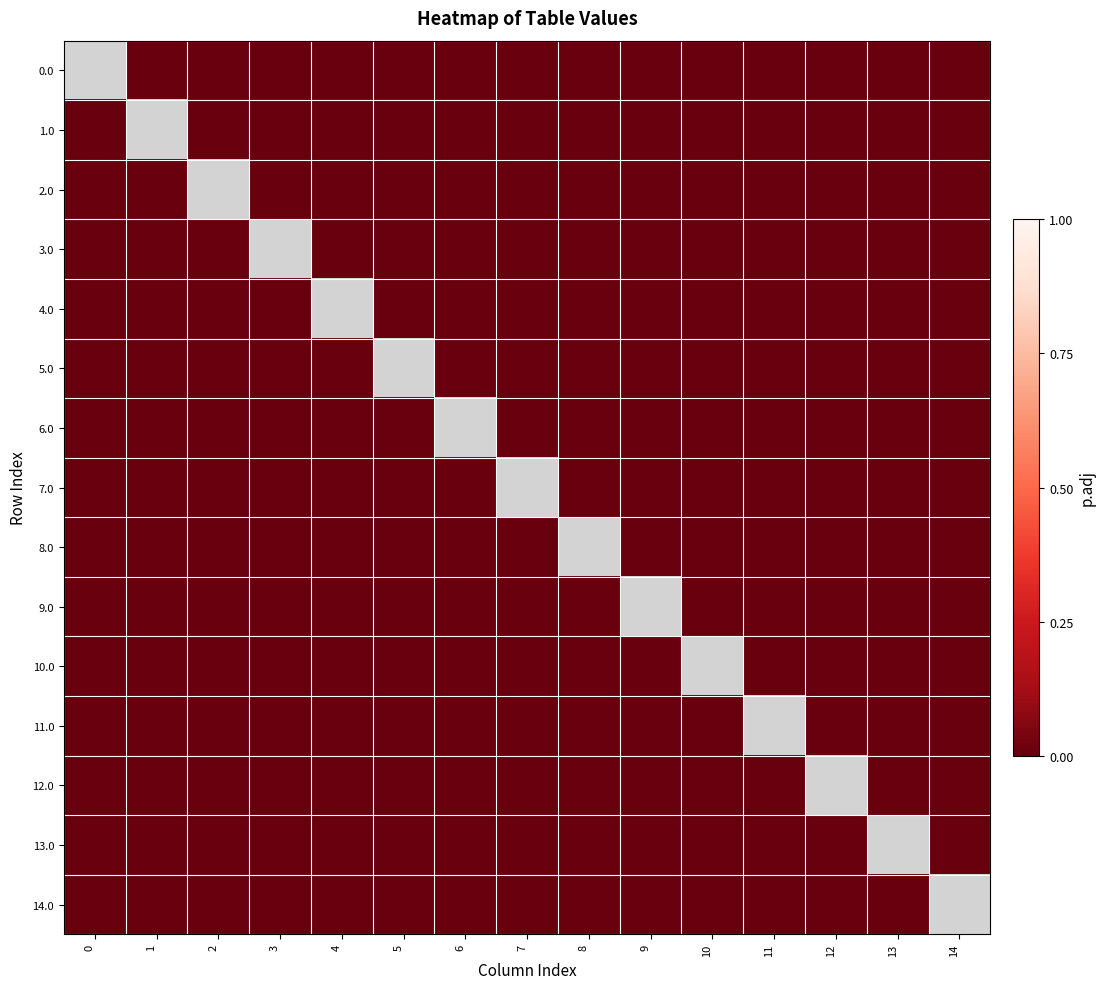

At 6, list the series in order from largest to smallest.

0.0, 1.0, 2.0, 3.0, 4.0, 5.0, 6.0, 7.0, 8.0, 9.0, 10.0, 11.0, 12.0, 13.0, 14.0